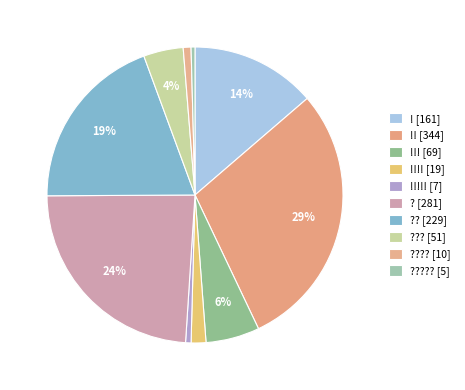

Count the number of slices in the pie.

10